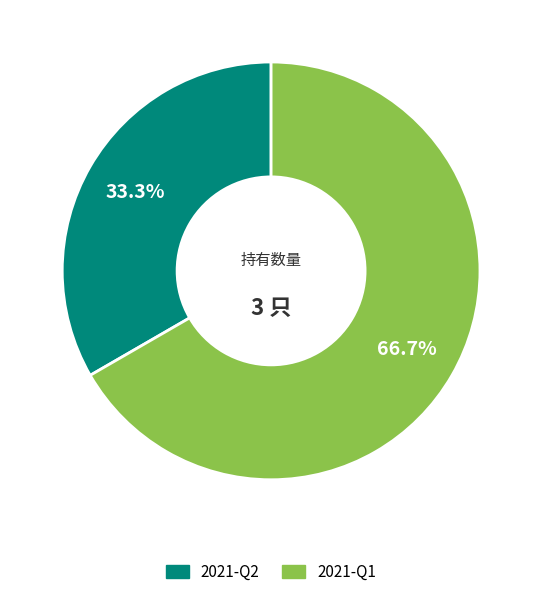

Is it true that 2021-Q1 is 67% of the pie?

True